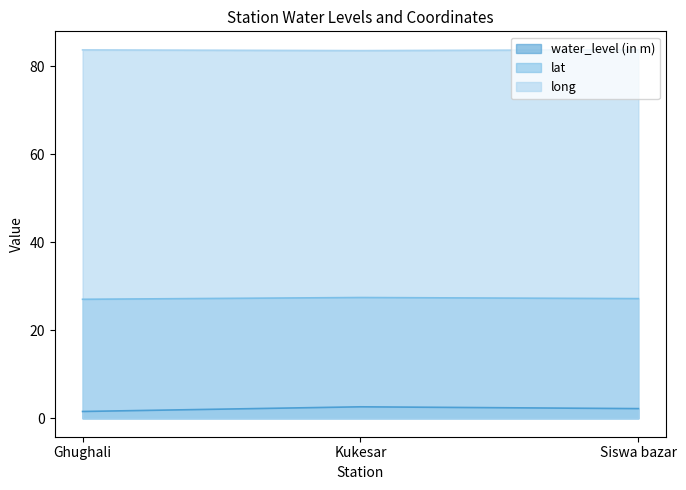

What is the sum of the long values at Ghughali and Siswa bazar?

167.5